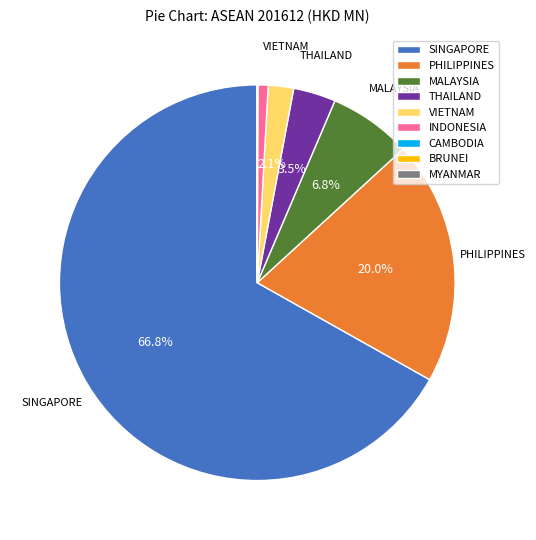

True or false: INDONESIA accounts for 1% of the total.

True